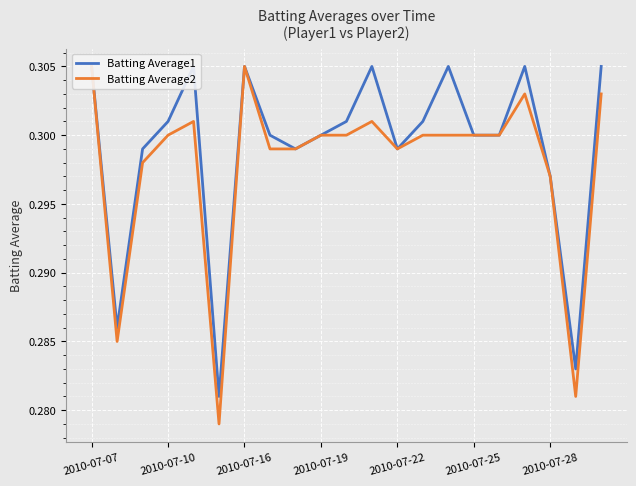

What position from the left is 2010-07-22?

5